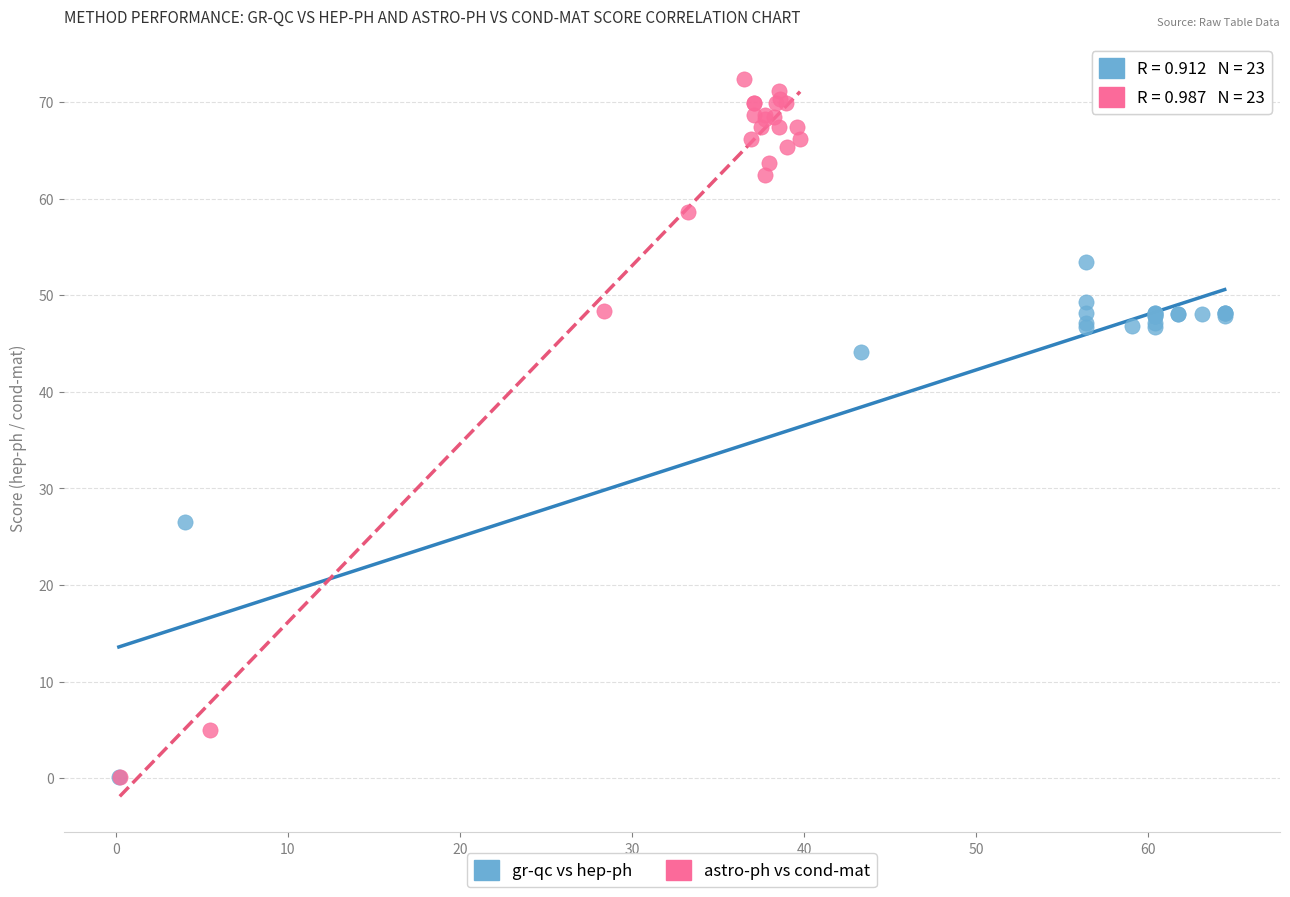

Which series has the largest Y range (max minus min)?

astro-ph vs cond-mat